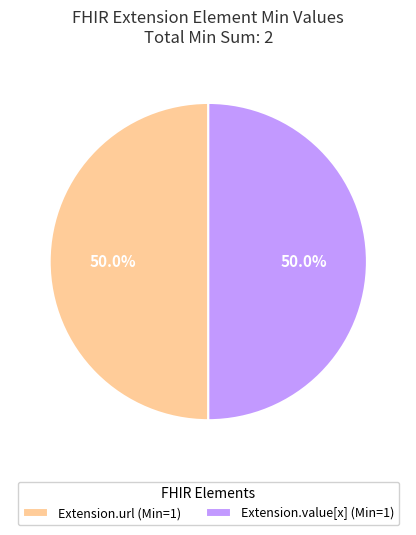

Combined, what portion of the pie is Extension.value[x] (Min=1) and Extension.url (Min=1)?

100.0%